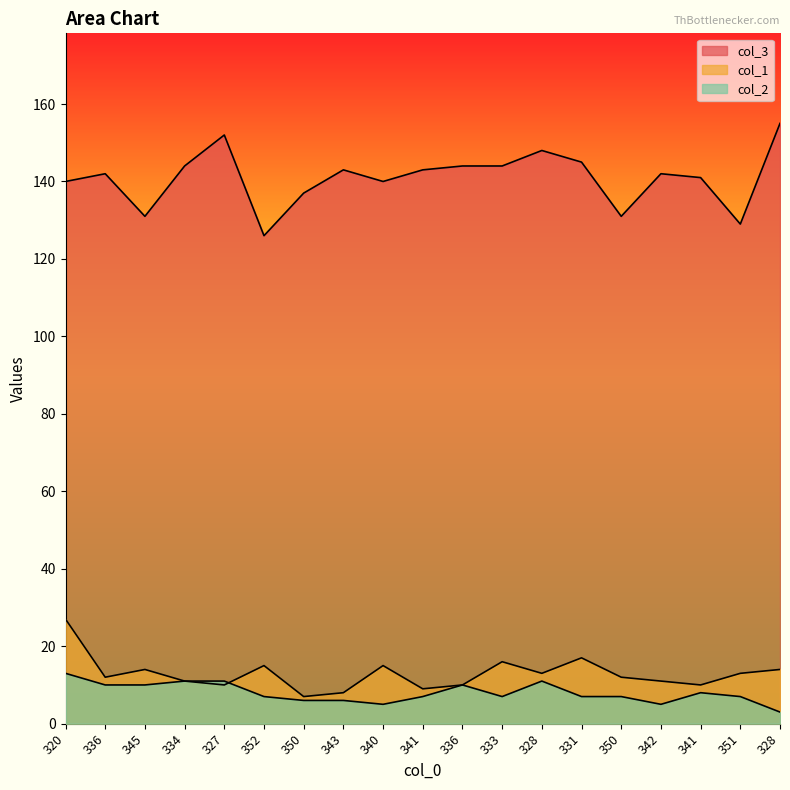

What is the label of the 10th point from the left?

341